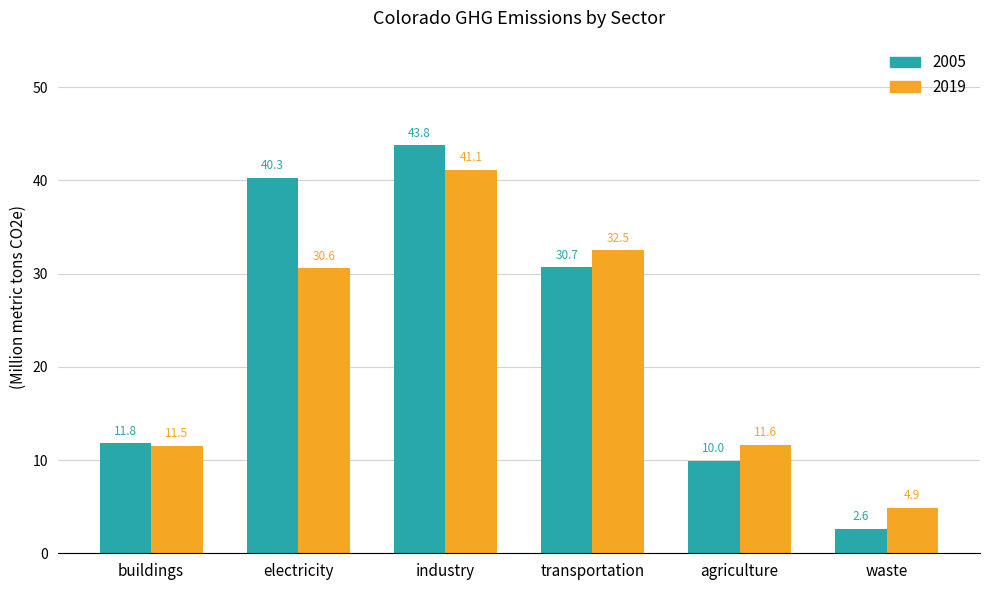

What is the difference between the 2005 values at industry and electricity?

3.5